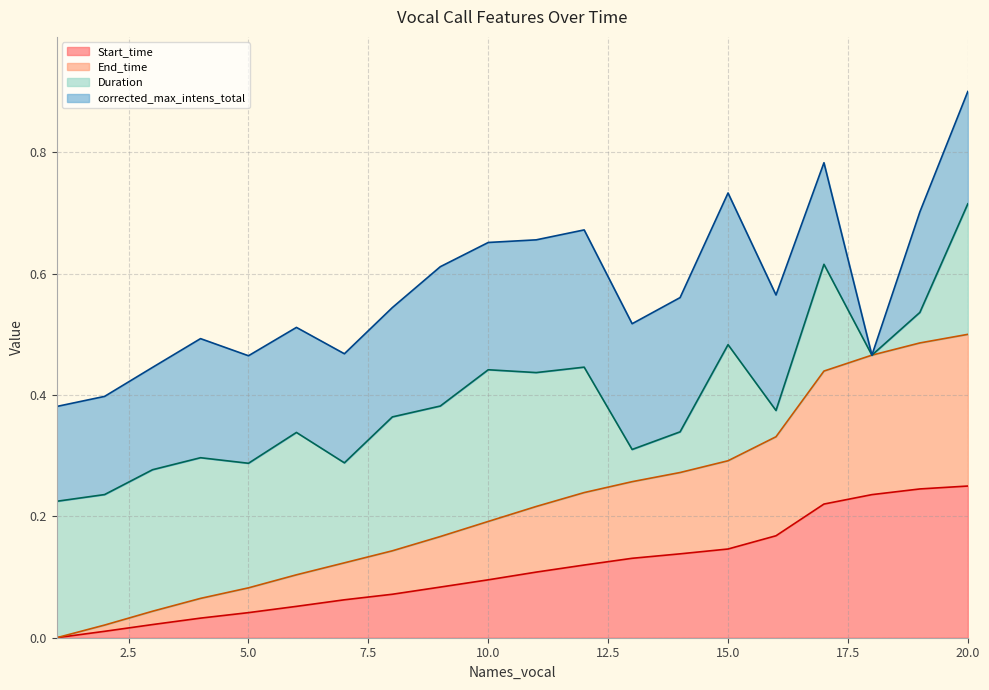

Between 6 and 12, which series saw the biggest shift?

End_time